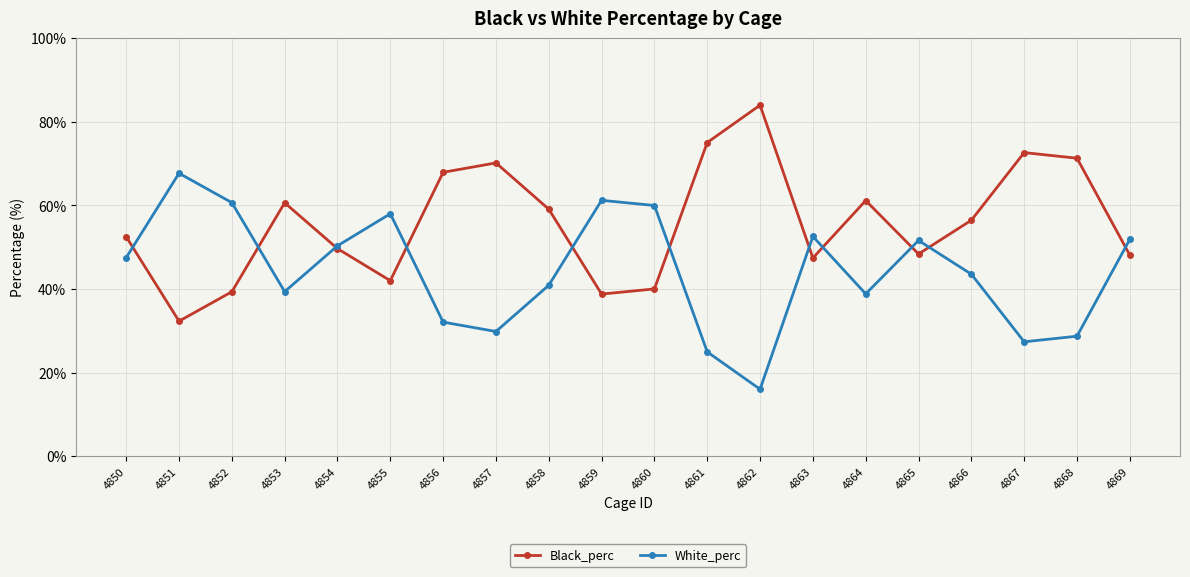

What is the sum of the White_perc values at 4869 and 4851?

119.6